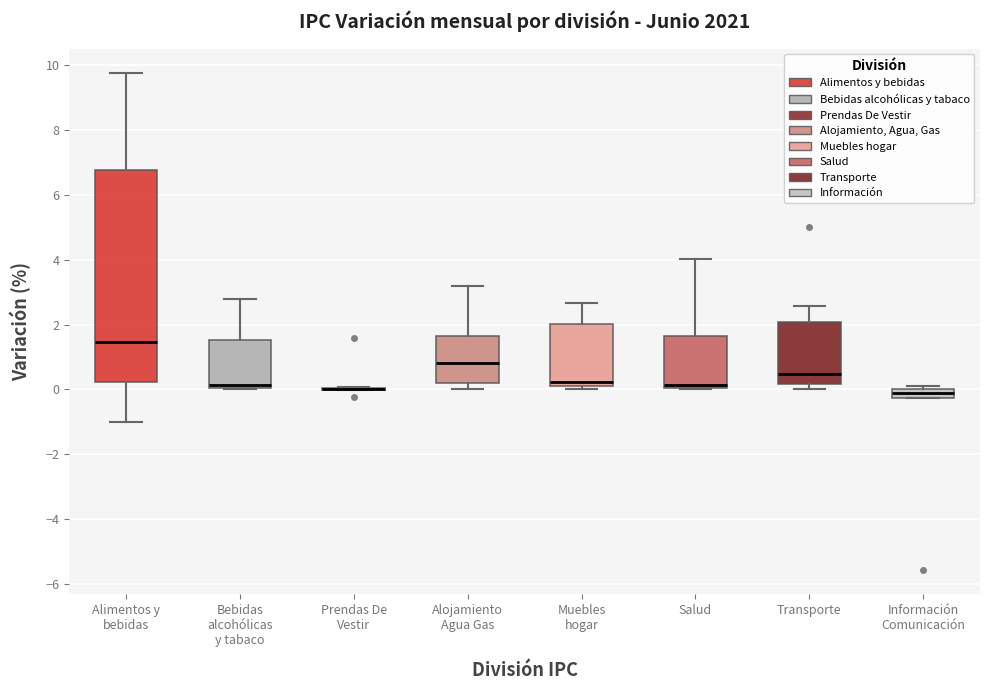

Comparing the boxes themselves (not the whiskers), which one is the tallest?

Alimentos y bebidas